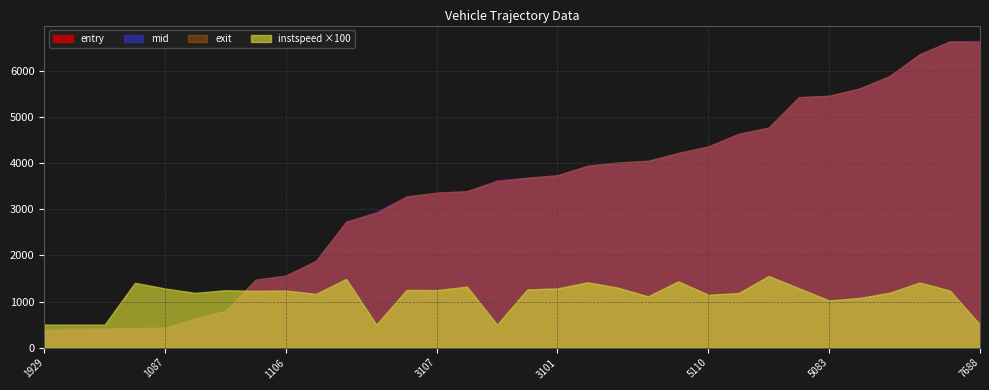

Which series has the largest total across all categories?

mid